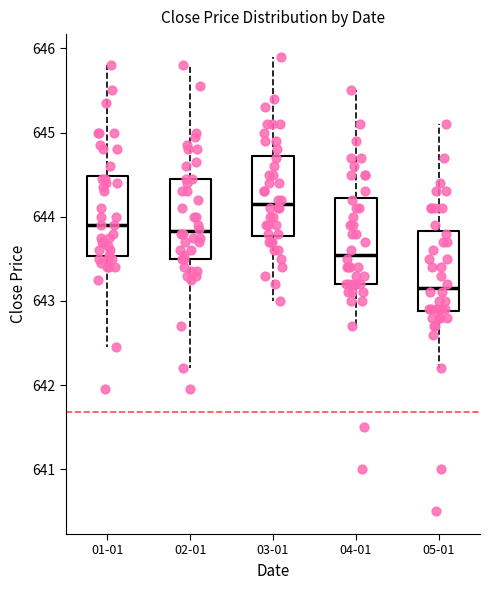

Which box's median line is the lowest?

05-01